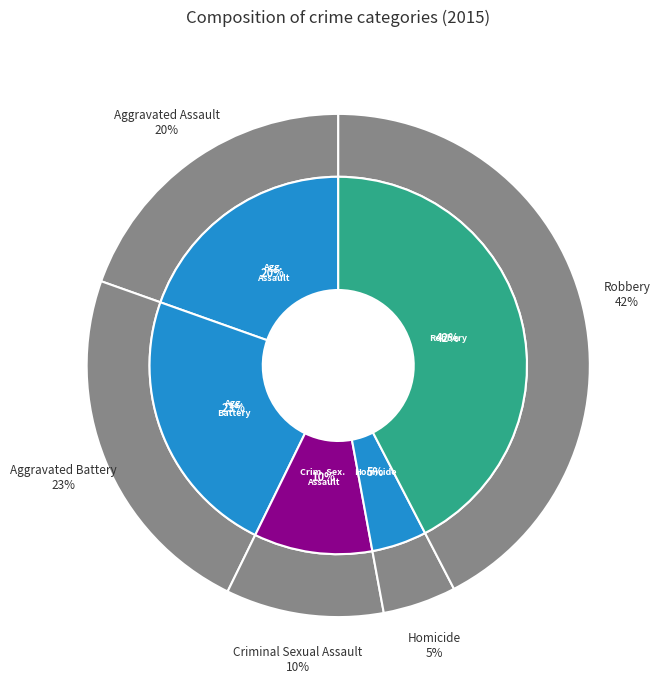

What is the largest slice in the pie chart?

Robbery